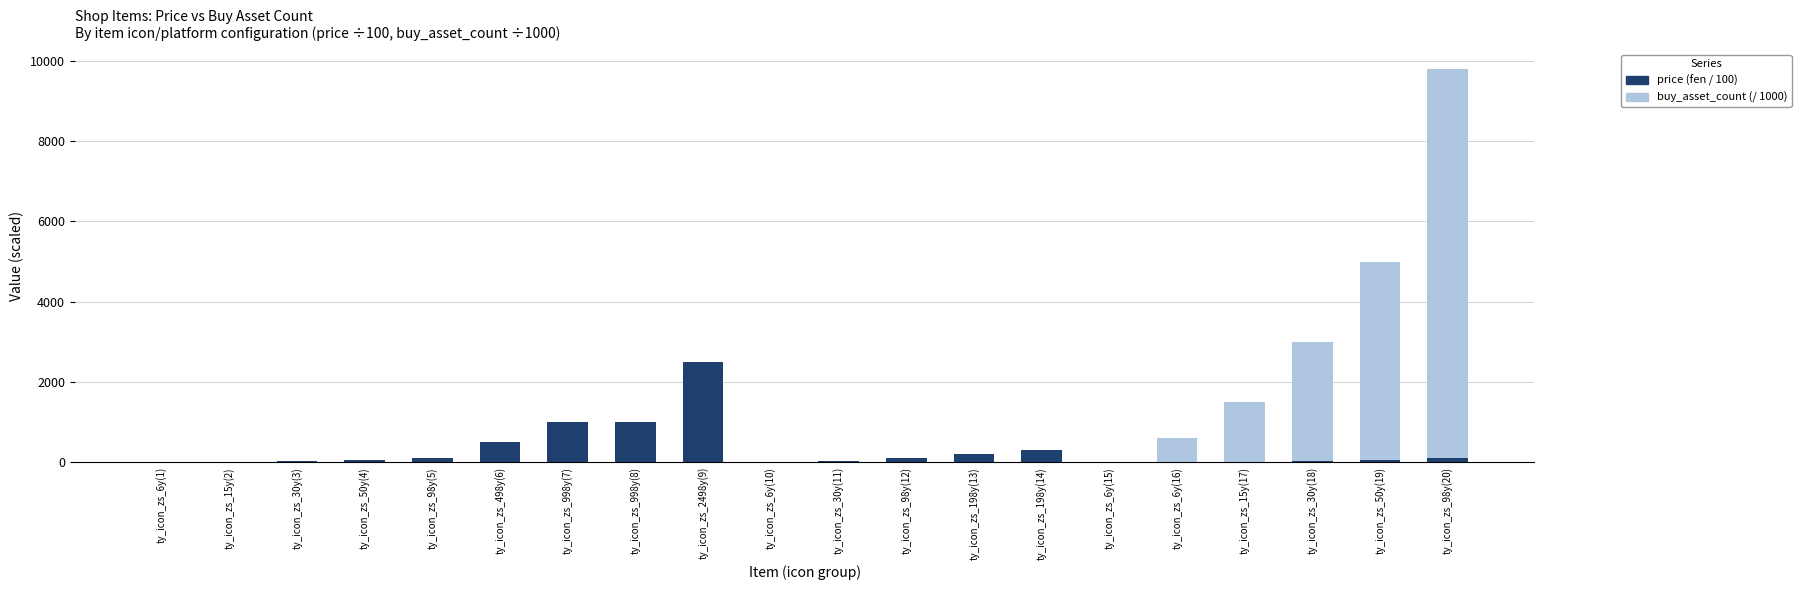

What are all the series names shown in the legend?

price (fen / 100), buy_asset_count (/ 1000)